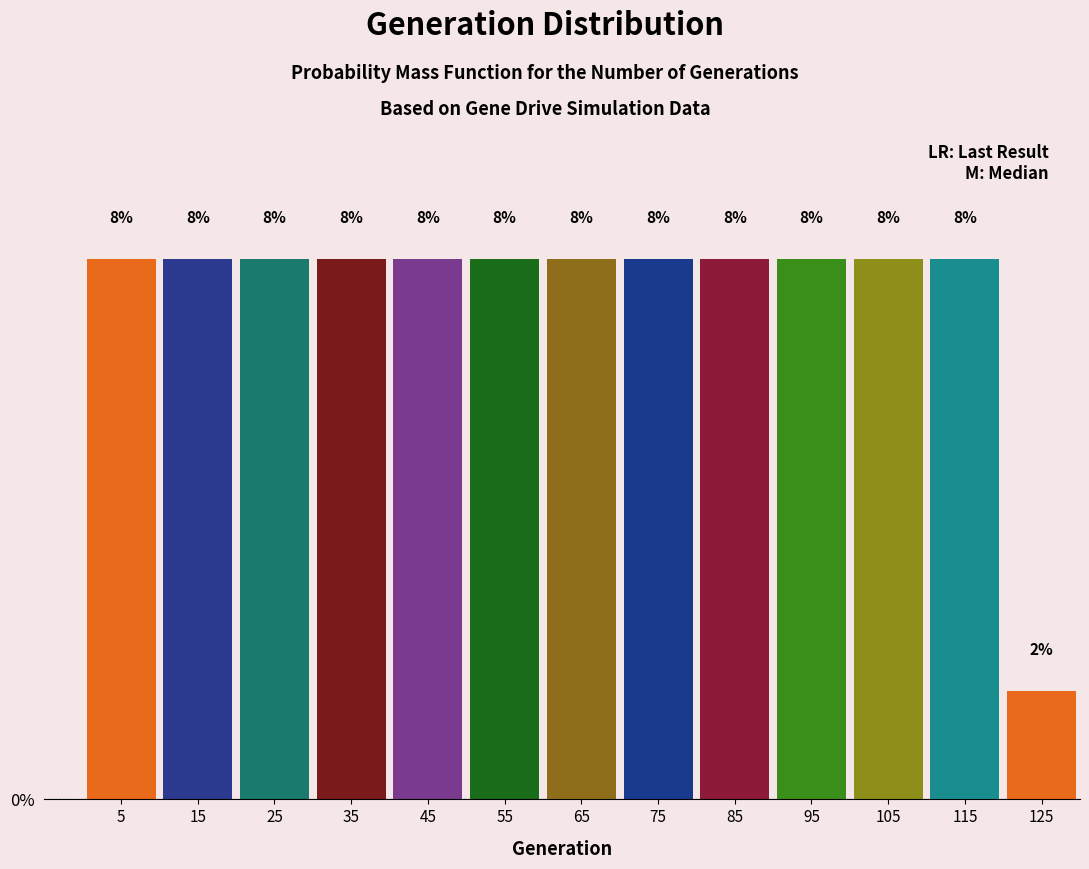

Does the chart contain any negative values?

No